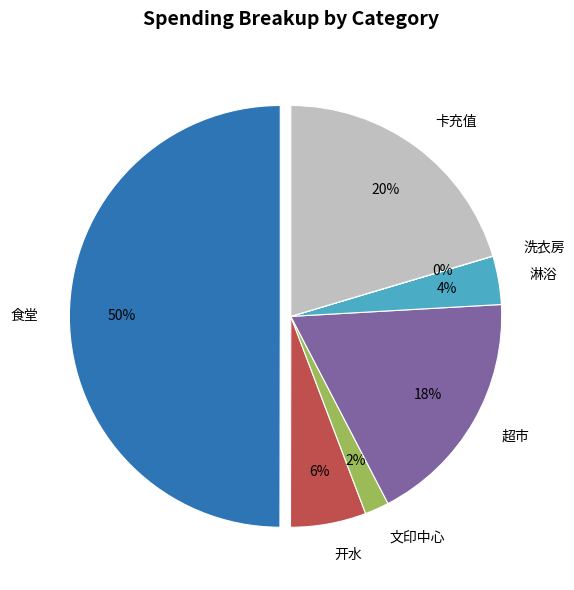

How many slices are in this pie chart?

7